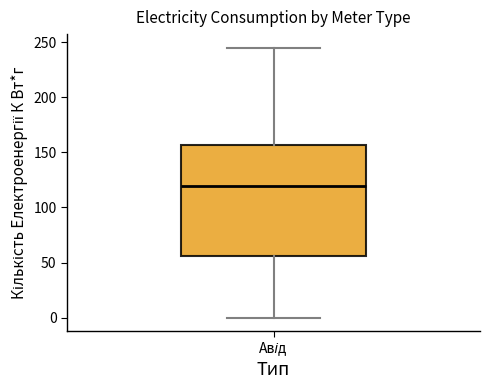

Transcribe this box plot: give where the median line is, the range the box spans, and where the two whiskers end, as read against the y-axis. The values are not printed on the chart, so give them approximately, as read against the axis.

median 120, box 55 to 155, whiskers 0 to 245